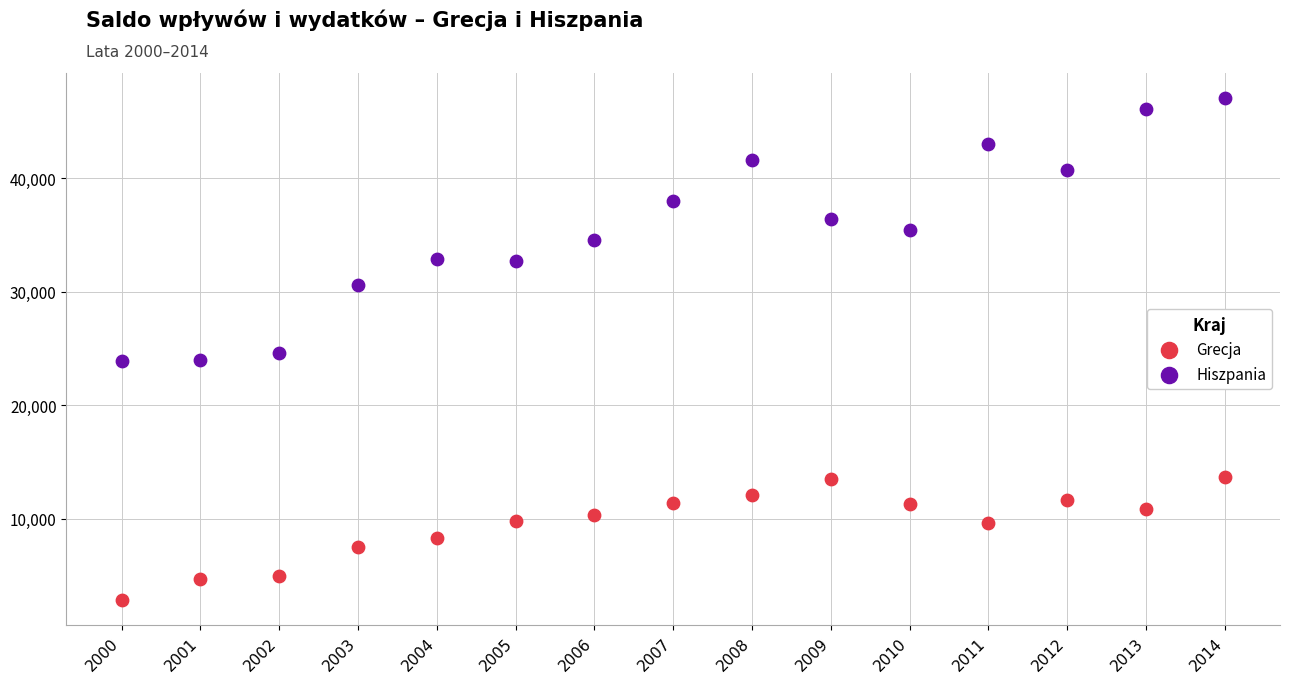

Which series contains the lowest Y value?

Grecja